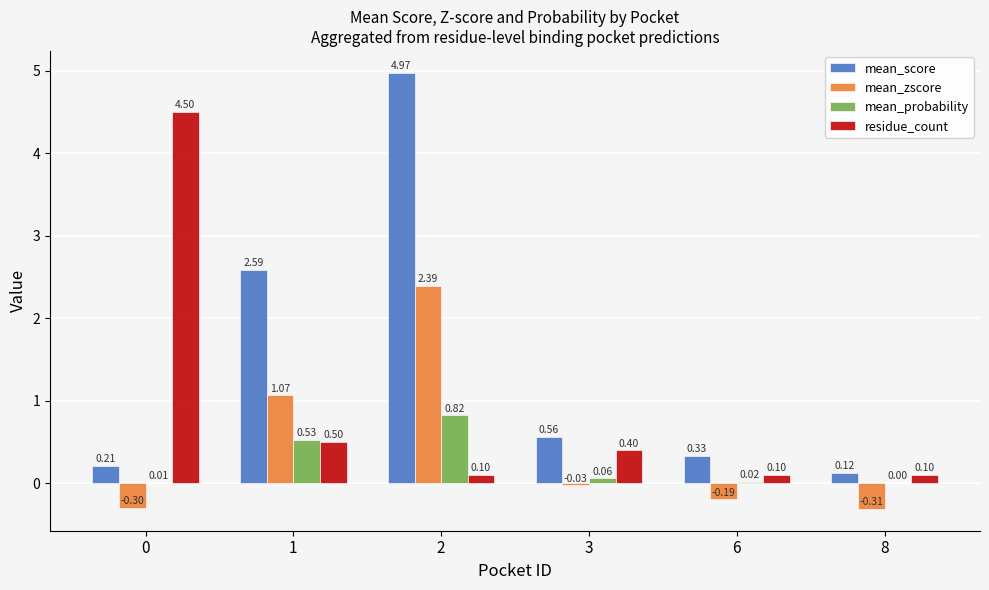

What is the total value across all series at 2?

8.3